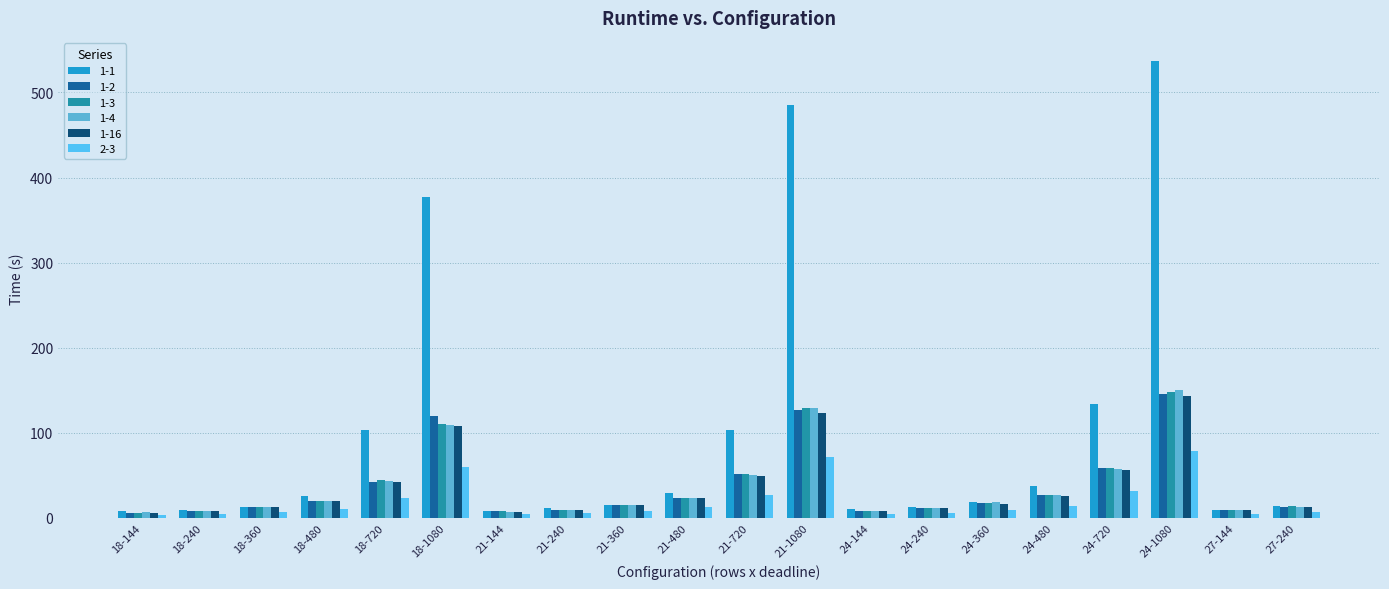

At which category is the sum across all series the highest?

24-1080